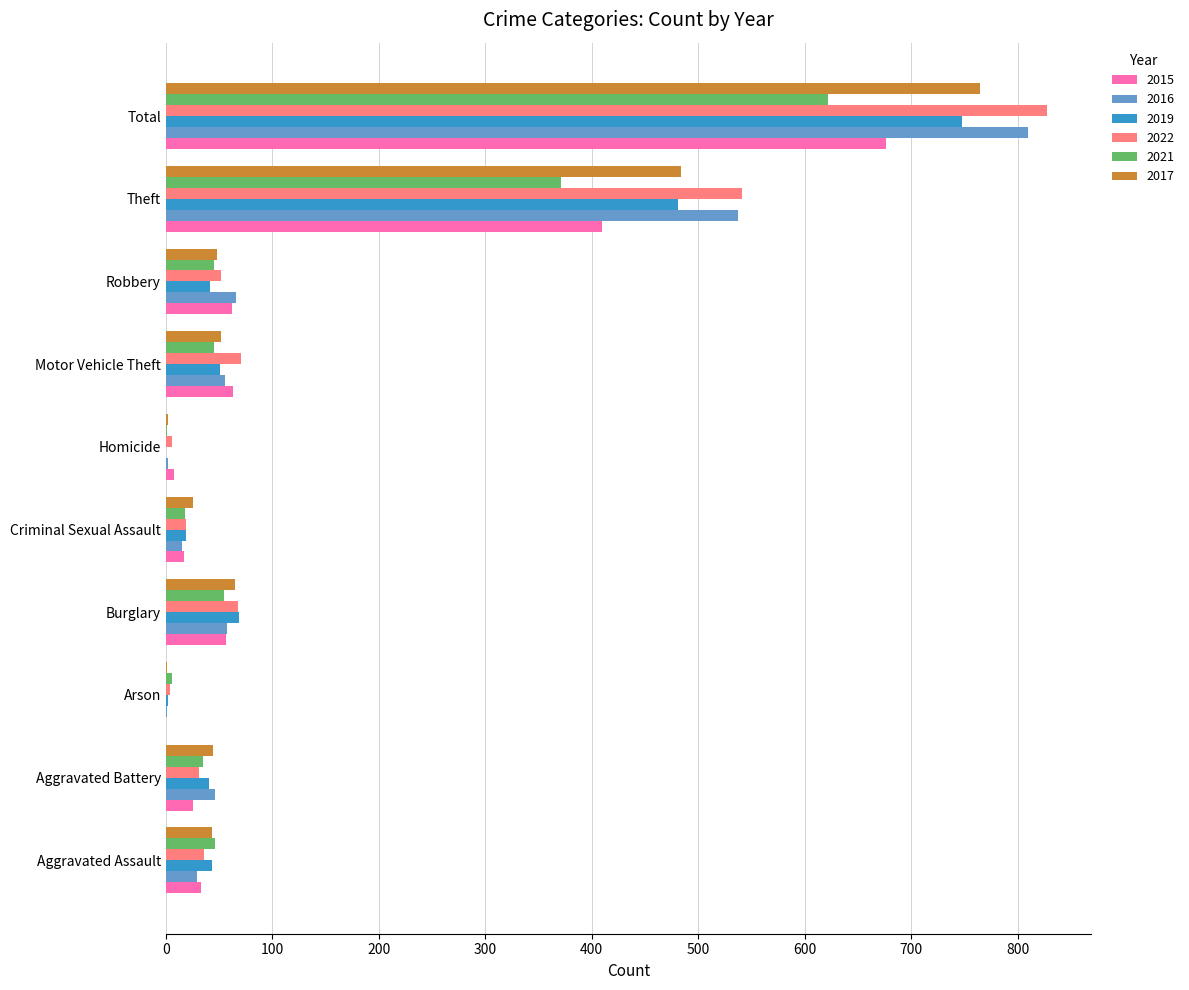

True or false: 2021 has a value of 75 at Aggravated Assault.

False